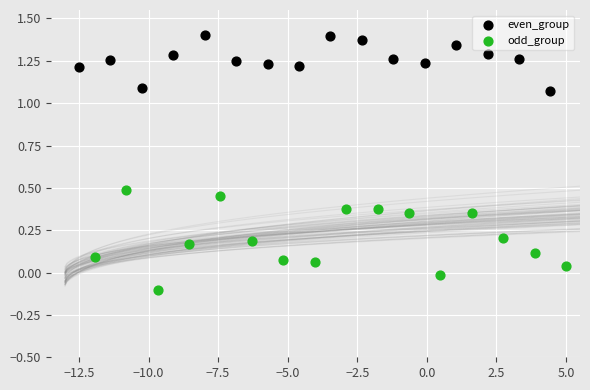

Which series contains the lowest Y value?

odd_group